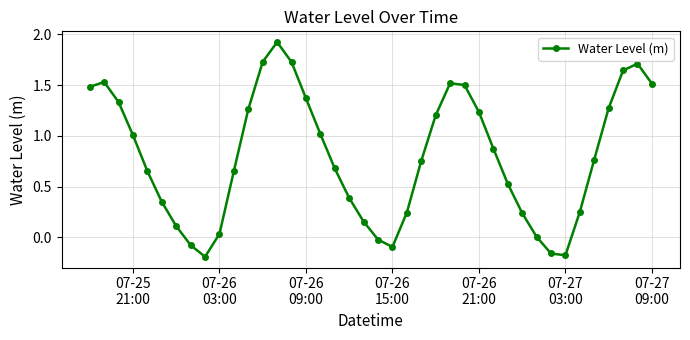

What is the value of the 14th point from the left?

1.9